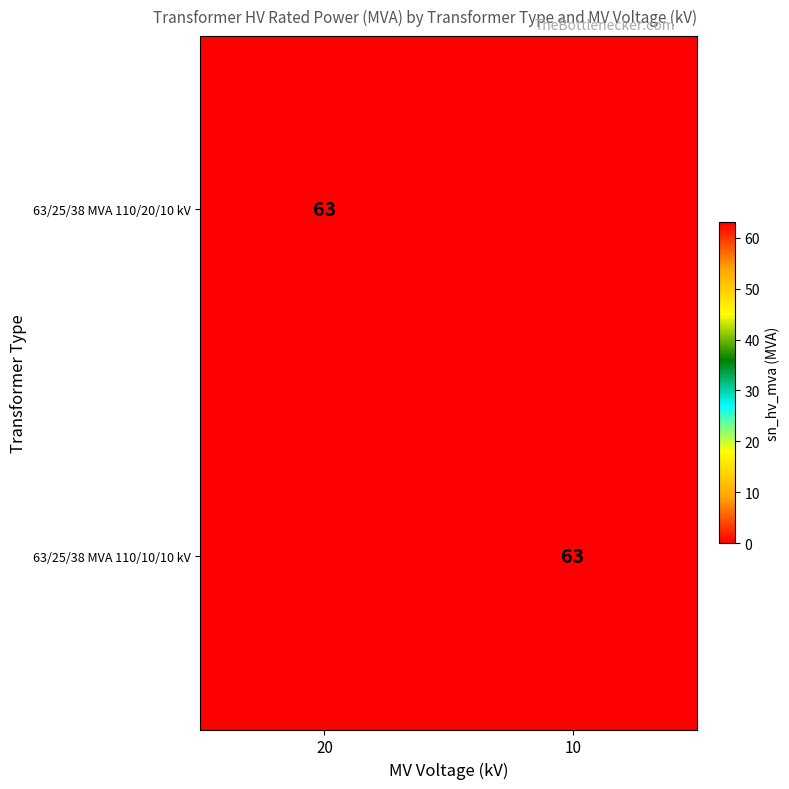

Is it true that 63/25/38 MVA 110/10/10 kV equals 17 at 10?

False